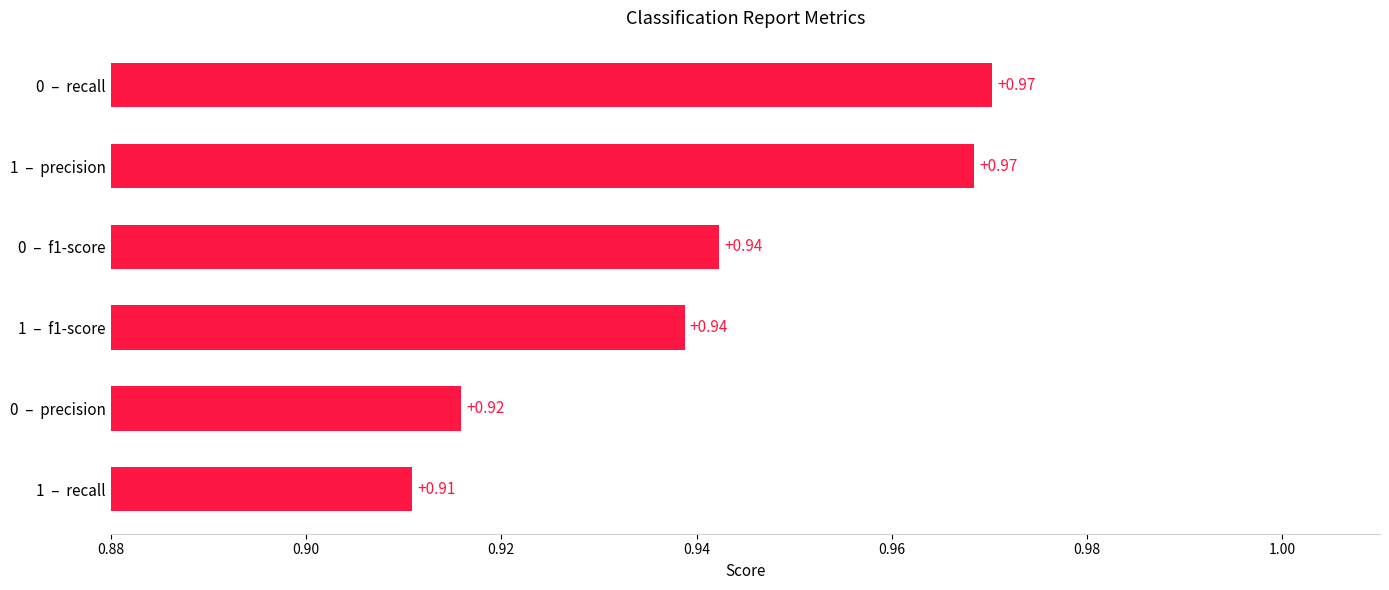

Which has a higher value, 1  –  precision or 1  –  recall?

1  –  precision